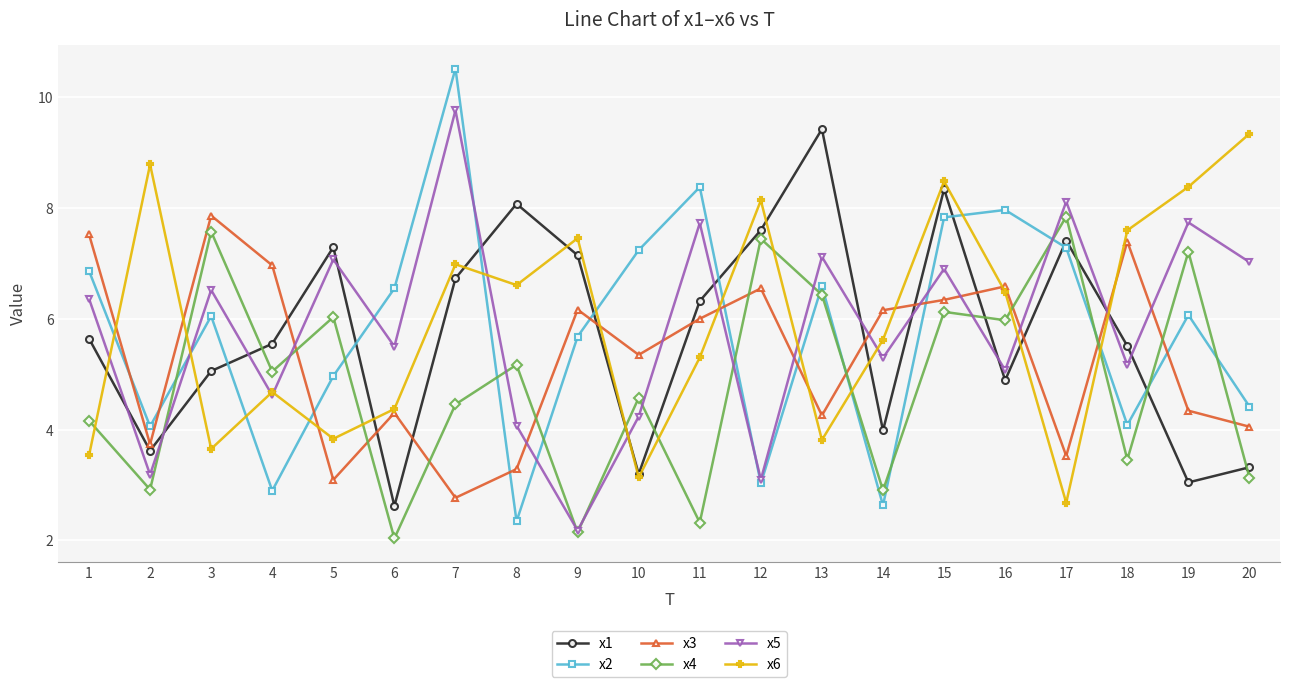

Is the value of x1 at 20 greater than the value of x6 at 19?

No